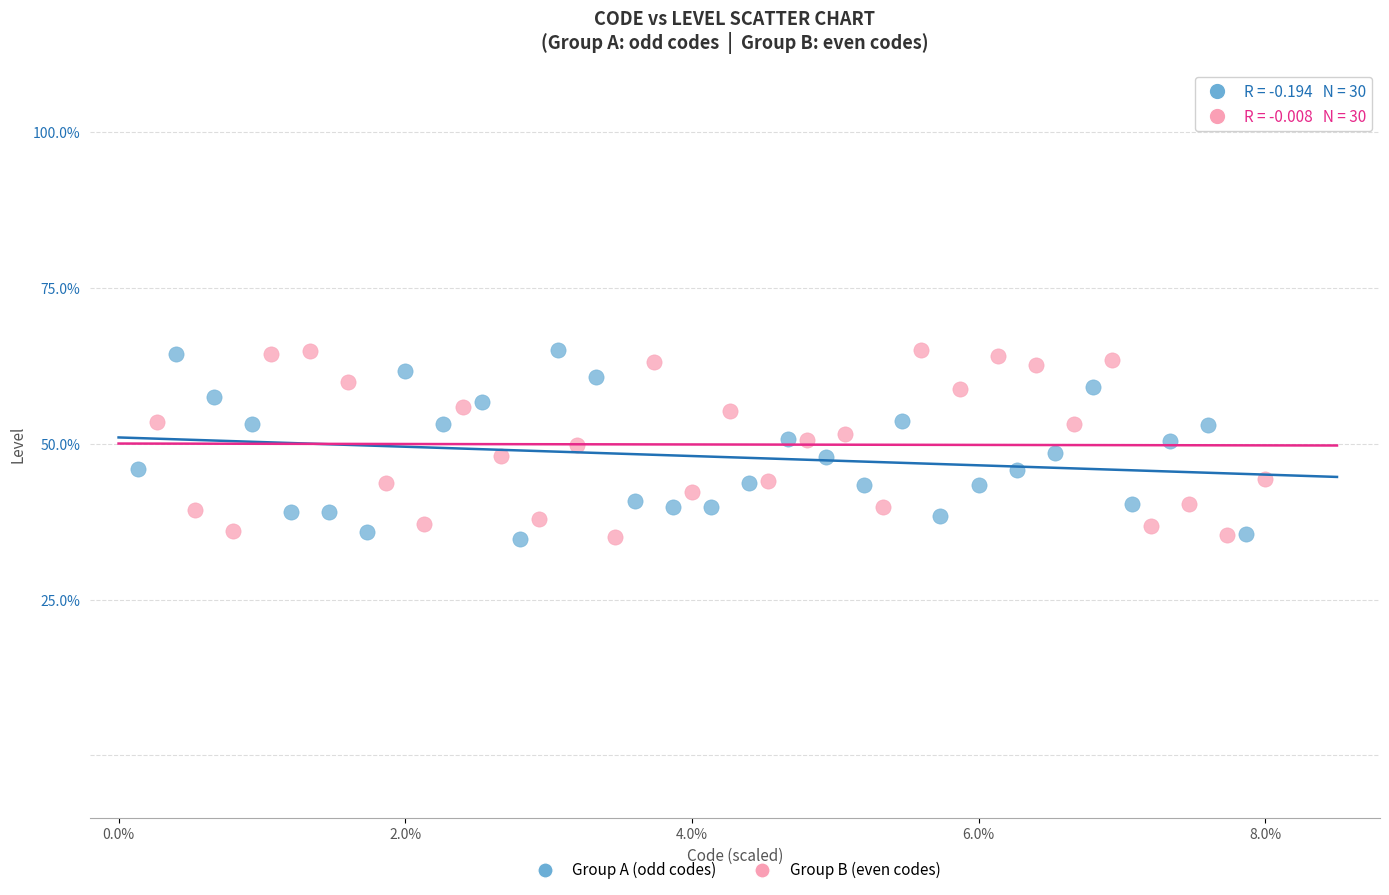

What are all the series names shown in the legend?

Group A (odd codes), Group B (even codes)